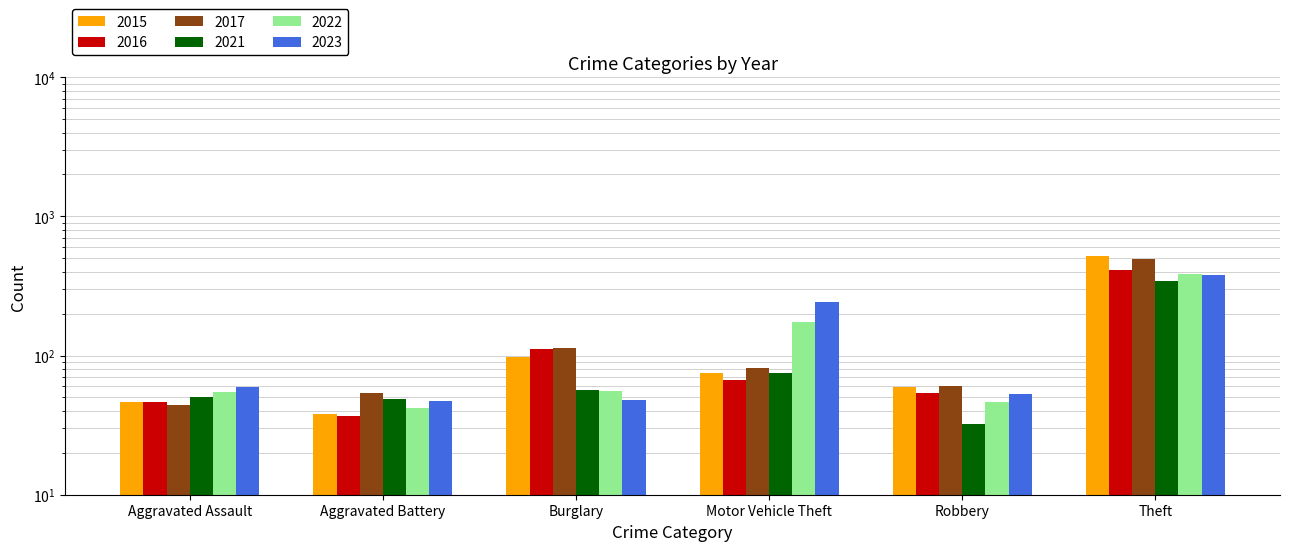

What position from the left is Burglary?

3